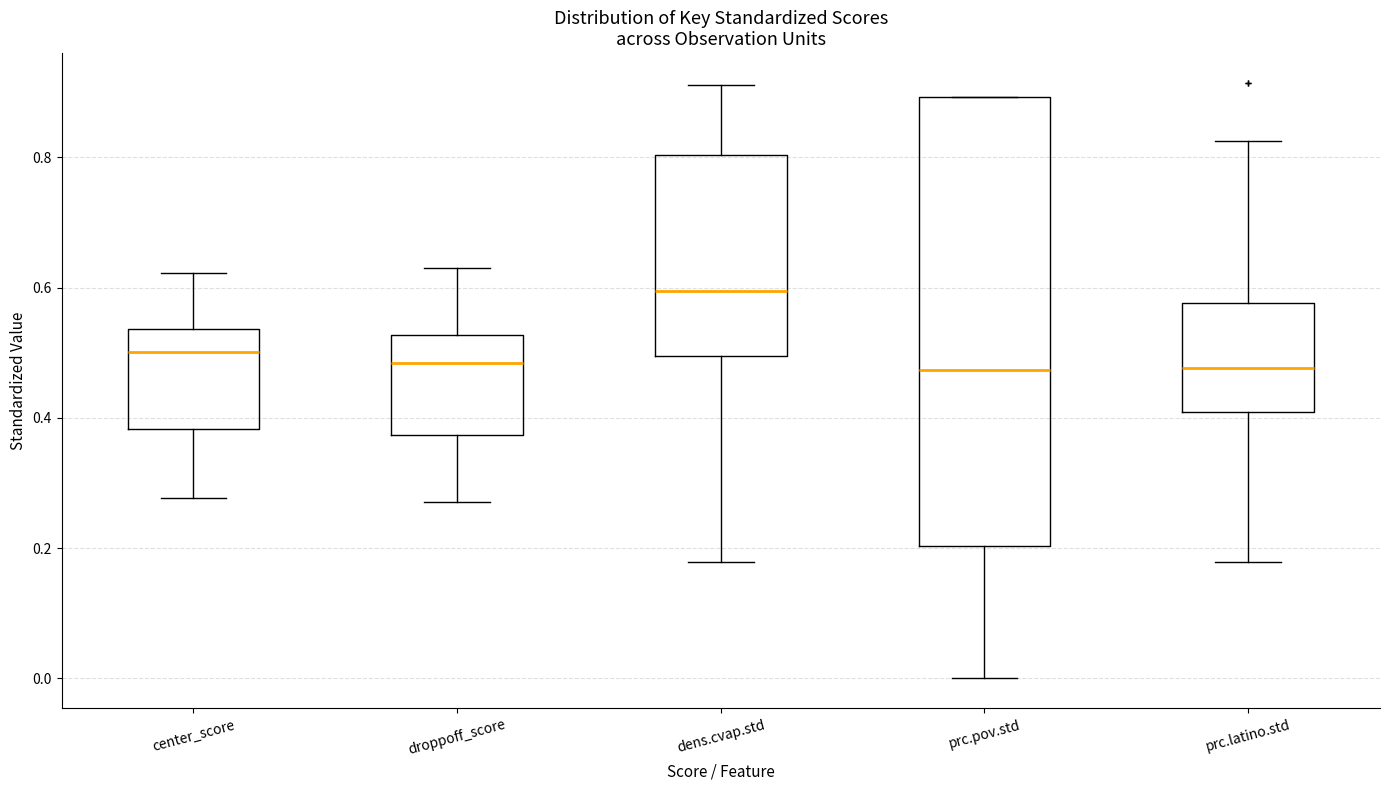

Reading left to right, transcribe this box plot: for each box, give where its median line is, the range the box spans, and where its two whiskers end, as read against the y-axis. The values are not printed on the chart, so give them approximately, as read against the axis.

center_score: median 0.50, box 0.38 to 0.54, whiskers 0.28 to 0.62
droppoff_score: median 0.48, box 0.38 to 0.52, whiskers 0.28 to 0.64
dens.cvap.std: median 0.60, box 0.50 to 0.80, whiskers 0.18 to 0.92
prc.pov.std: median 0.48, box 0.20 to 0.90, whiskers 0.00 to 0.90
prc.latino.std: median 0.48, box 0.40 to 0.58, whiskers 0.18 to 0.82